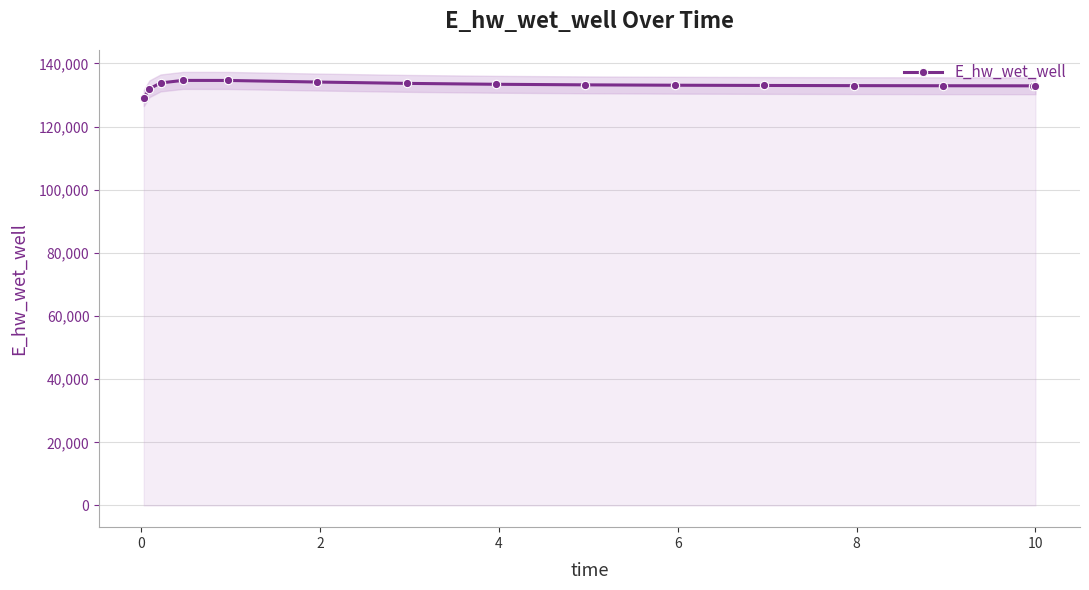

What is the maximum value for E_hw_wet_well?

134630.6